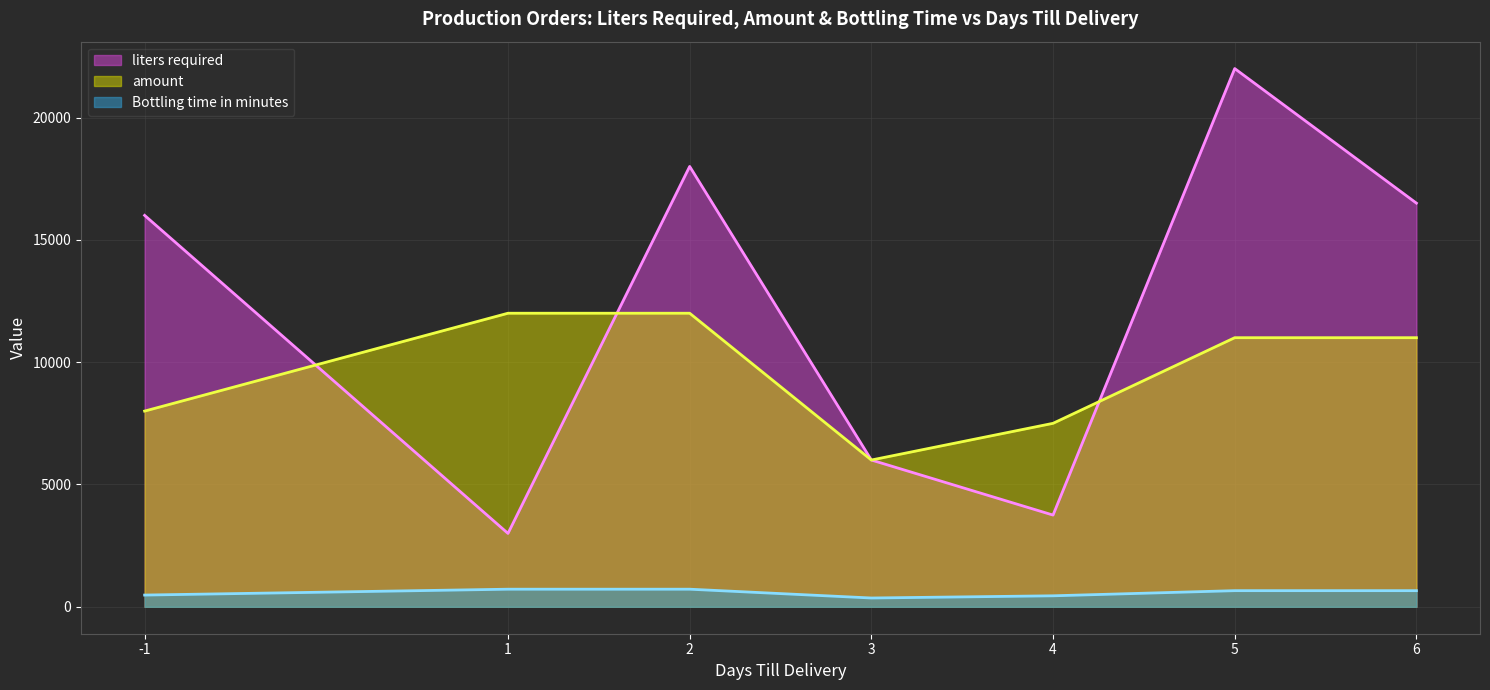

At 5, list the series in order from largest to smallest.

liters required, amount, Bottling time in minutes